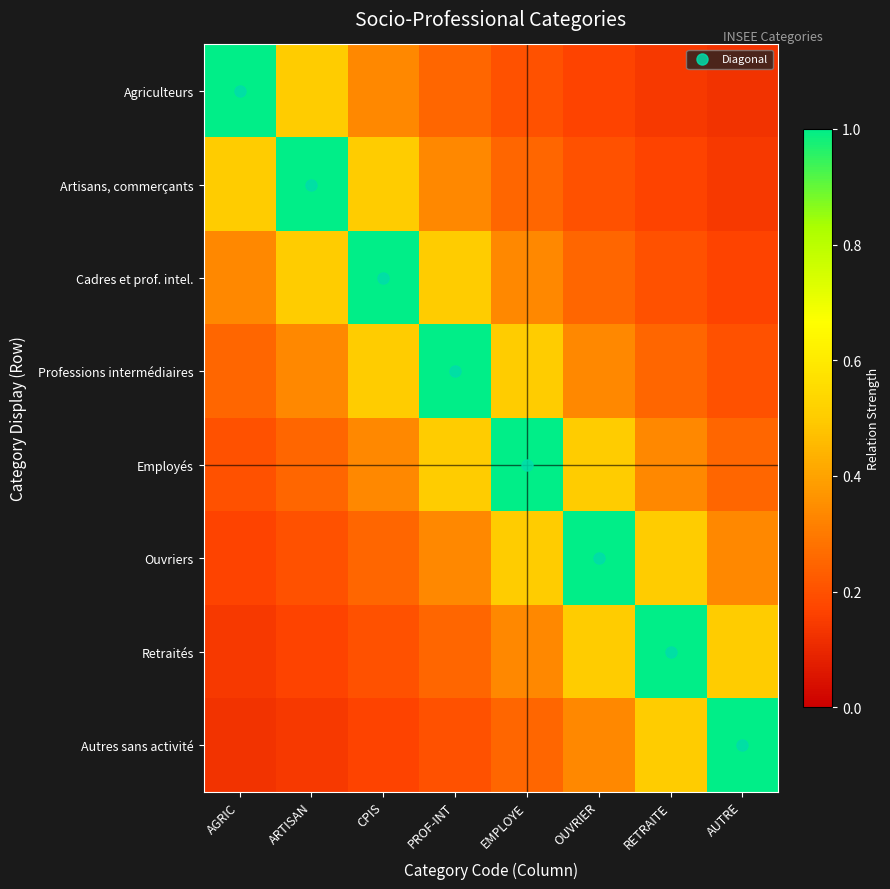

Reading left to right, extract all data points from this chart.

Agriculteurs: AGRIC=1.0	ARTISAN=0.5	CPIS=0.3	PROF-INT=0.2	EMPLOYE=0.2	OUVRIER=0.2	RETRAITE=0.1	AUTRE=0.1
Artisans, commerçants: AGRIC=0.5	ARTISAN=1.0	CPIS=0.5	PROF-INT=0.3	EMPLOYE=0.2	OUVRIER=0.2	RETRAITE=0.2	AUTRE=0.1
Cadres et prof. intel.: AGRIC=0.3	ARTISAN=0.5	CPIS=1.0	PROF-INT=0.5	EMPLOYE=0.3	OUVRIER=0.2	RETRAITE=0.2	AUTRE=0.2
Professions intermédiaires: AGRIC=0.2	ARTISAN=0.3	CPIS=0.5	PROF-INT=1.0	EMPLOYE=0.5	OUVRIER=0.3	RETRAITE=0.2	AUTRE=0.2
Employés: AGRIC=0.2	ARTISAN=0.2	CPIS=0.3	PROF-INT=0.5	EMPLOYE=1.0	OUVRIER=0.5	RETRAITE=0.3	AUTRE=0.2
Ouvriers: AGRIC=0.2	ARTISAN=0.2	CPIS=0.2	PROF-INT=0.3	EMPLOYE=0.5	OUVRIER=1.0	RETRAITE=0.5	AUTRE=0.3
Retraités: AGRIC=0.1	ARTISAN=0.2	CPIS=0.2	PROF-INT=0.2	EMPLOYE=0.3	OUVRIER=0.5	RETRAITE=1.0	AUTRE=0.5
Autres sans activité: AGRIC=0.1	ARTISAN=0.1	CPIS=0.2	PROF-INT=0.2	EMPLOYE=0.2	OUVRIER=0.3	RETRAITE=0.5	AUTRE=1.0